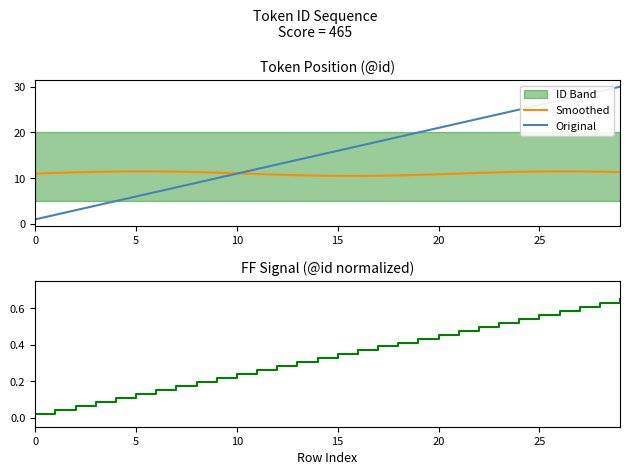

True or false: Smoothed has a value of 3.4 at 15.

False